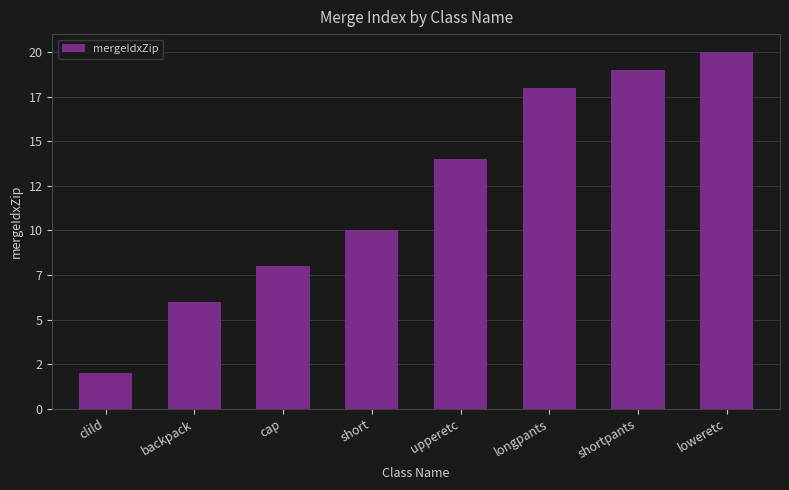

List the labels in order of value, largest first.

loweretc, shortpants, longpants, upperetc, short, cap, backpack, clild